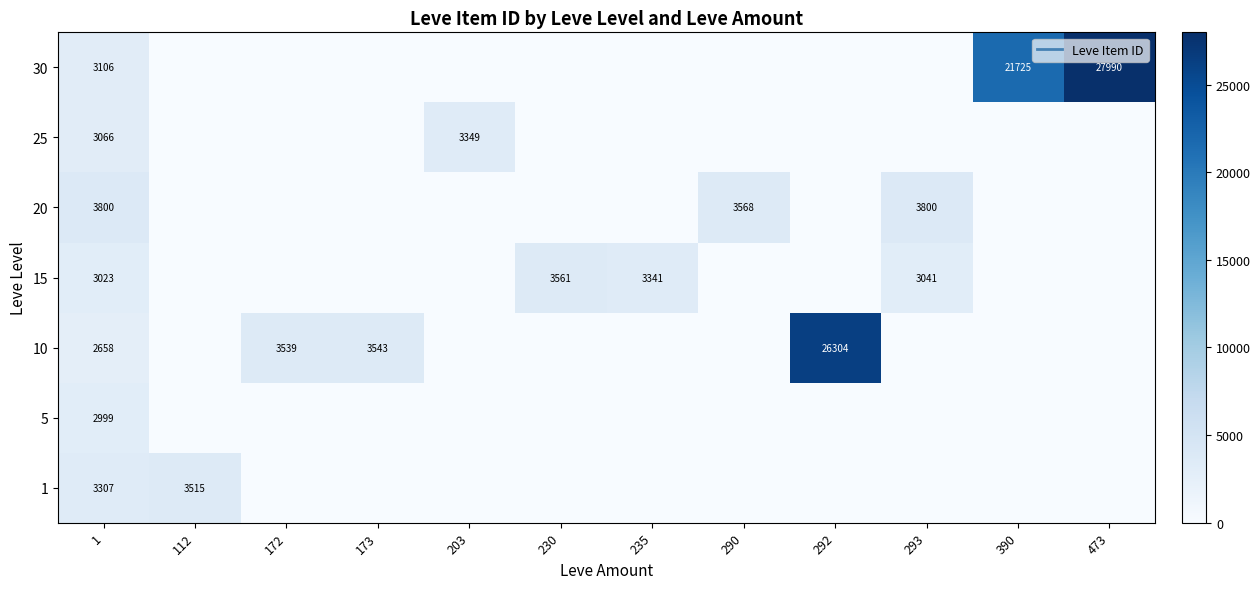

What is the total value across all series at 293?

6841